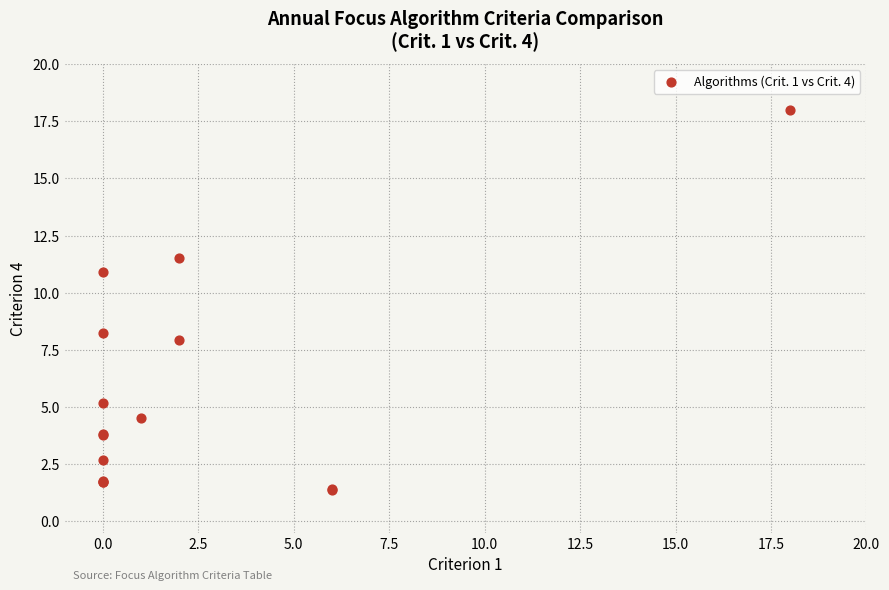

What Y value in the scatter plot is closest to 9?

8.2